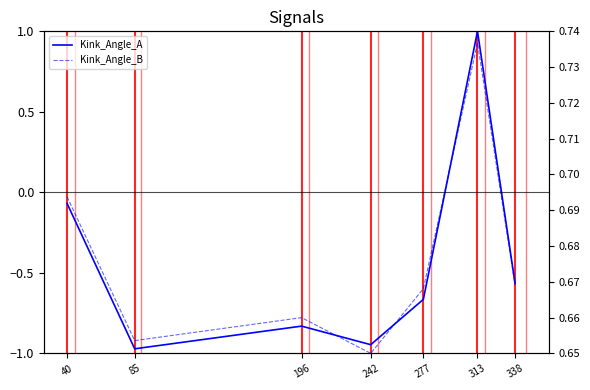

What is the greatest value displayed?

1.0